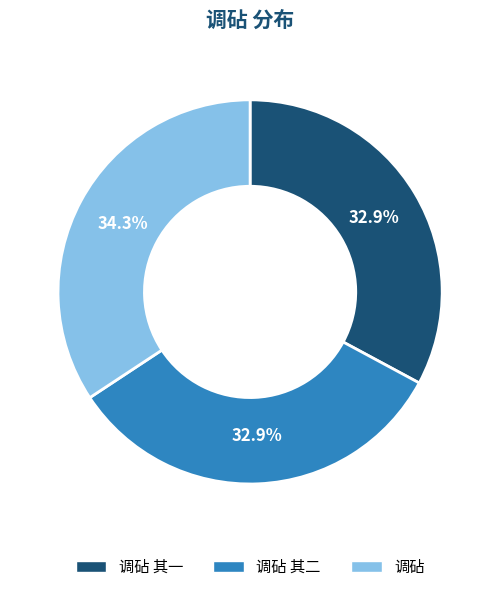

Does any single category account for the majority?

No